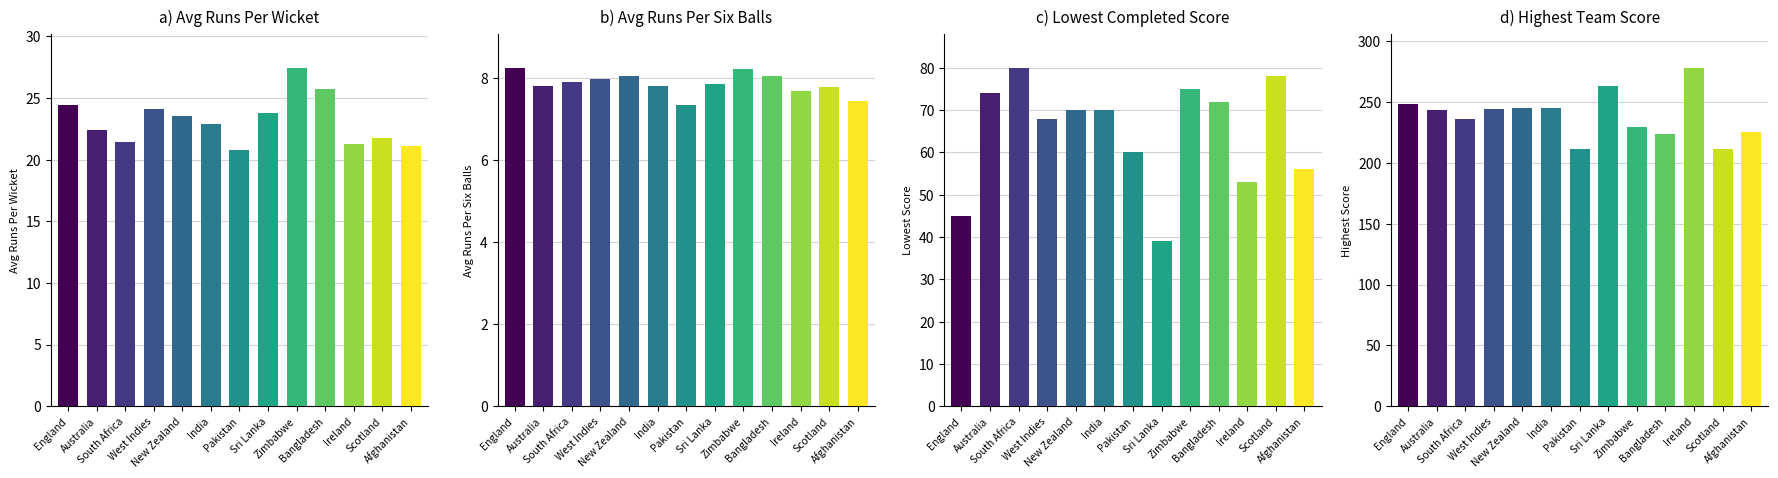

Reading left to right, transcribe all the data shown in this chart.

Avg Runs Per Wicket Bowling: 24.4	22.4	21.4	24.1	23.5	22.9	20.8	23.8	27.4	25.7	21.3	21.8	21.1
Avg Runs Per Six Balls Bowling: 8.2	7.8	7.9	8.0	8.1	7.8	7.3	7.8	8.2	8.0	7.7	7.8	7.4
Lowest Completed Score Bowling: 45.0	74.0	80.0	68.0	70.0	70.0	60.0	39.0	75.0	72.0	53.0	78.0	56.0
Highest Team Score Bowling: 248.0	243.0	236.0	244.0	245.0	245.0	211.0	263.0	229.0	224.0	278.0	211.0	225.0